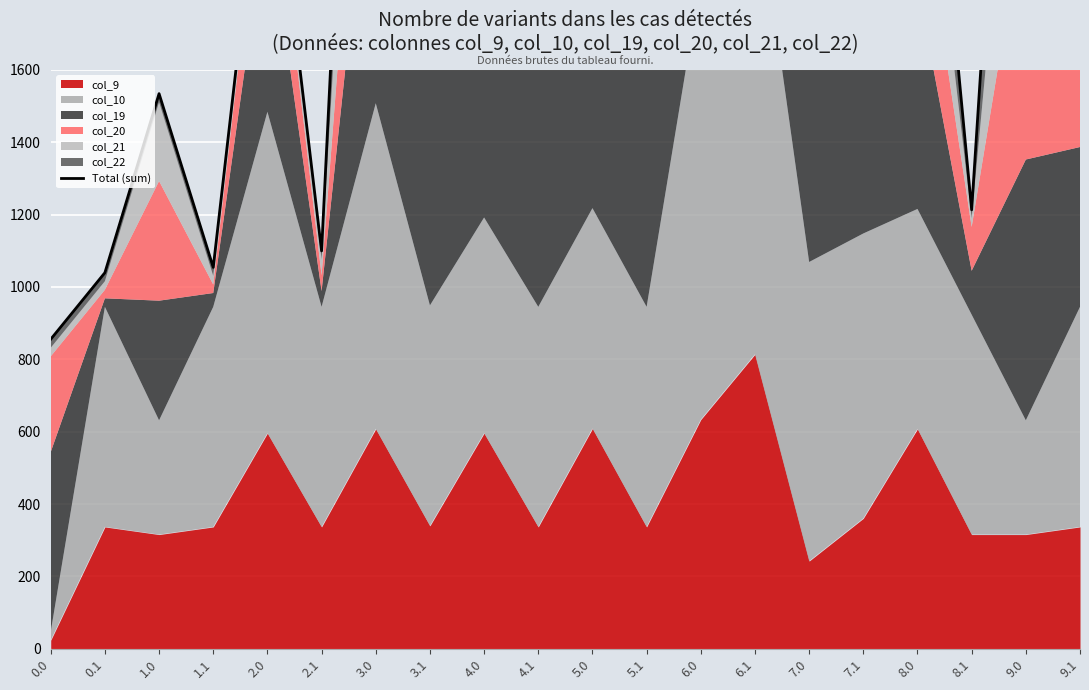

What is the maximum value shown in the chart?

6935.5